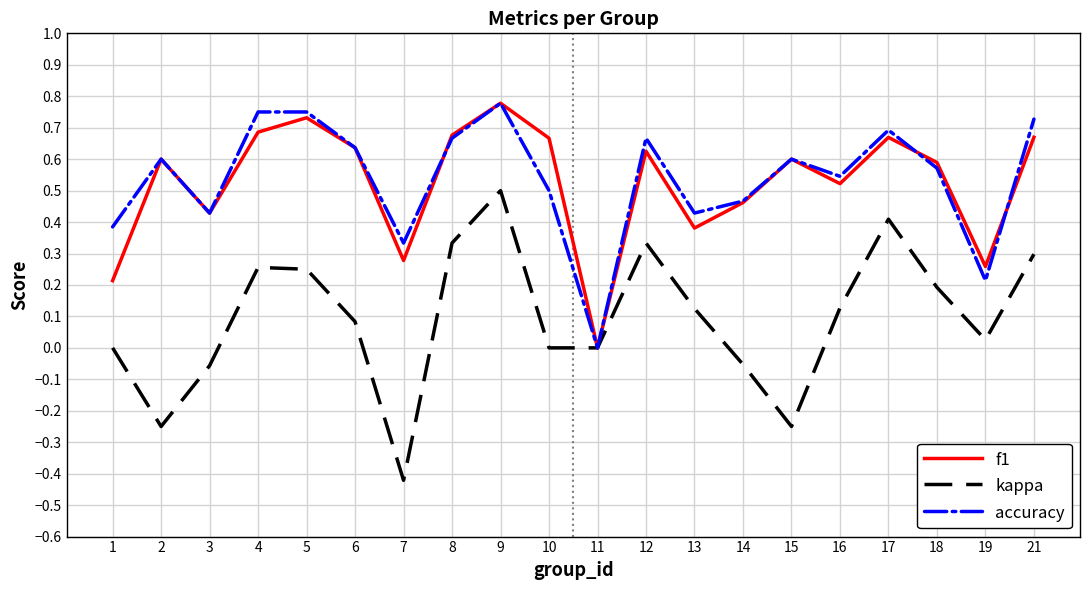

The value of accuracy at 21 is 0.3. True or false?

False